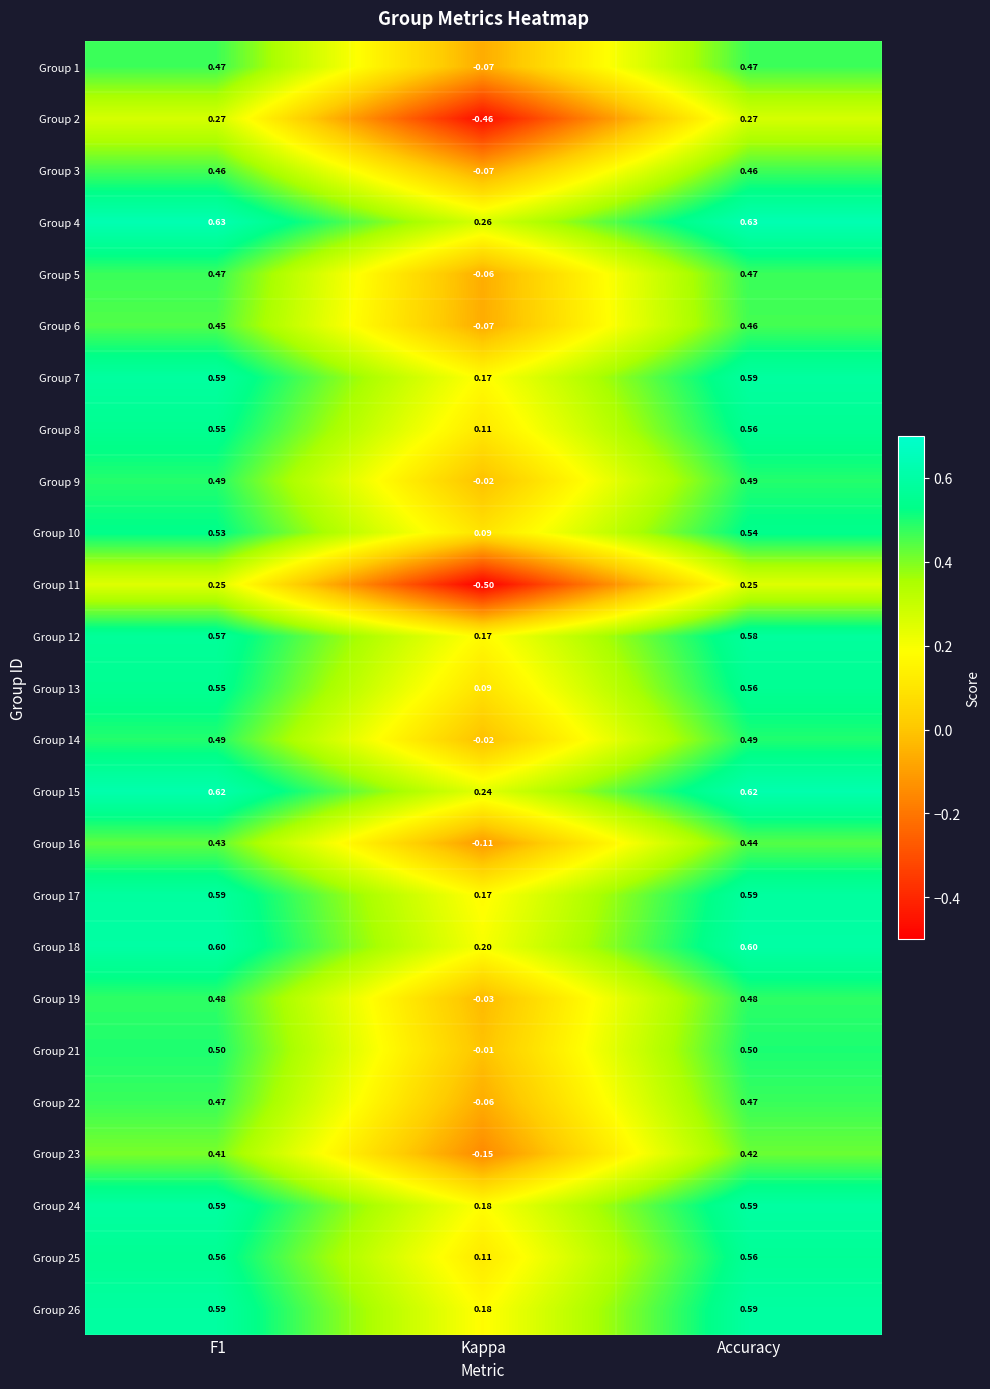

At which label is Group 25 closest to 0?

Kappa